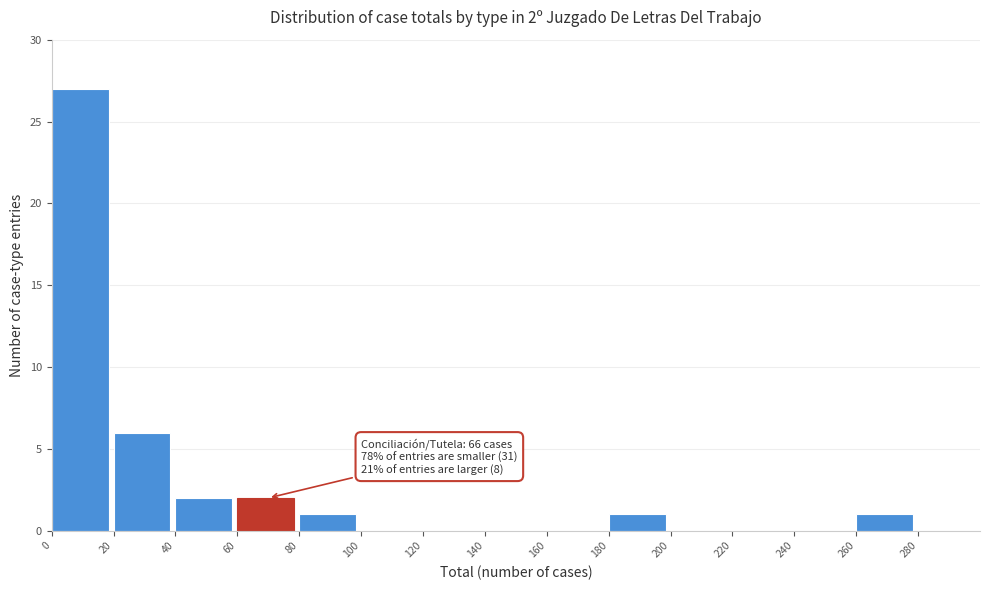

Which range on the x-axis has the tallest bar?

0 to 20